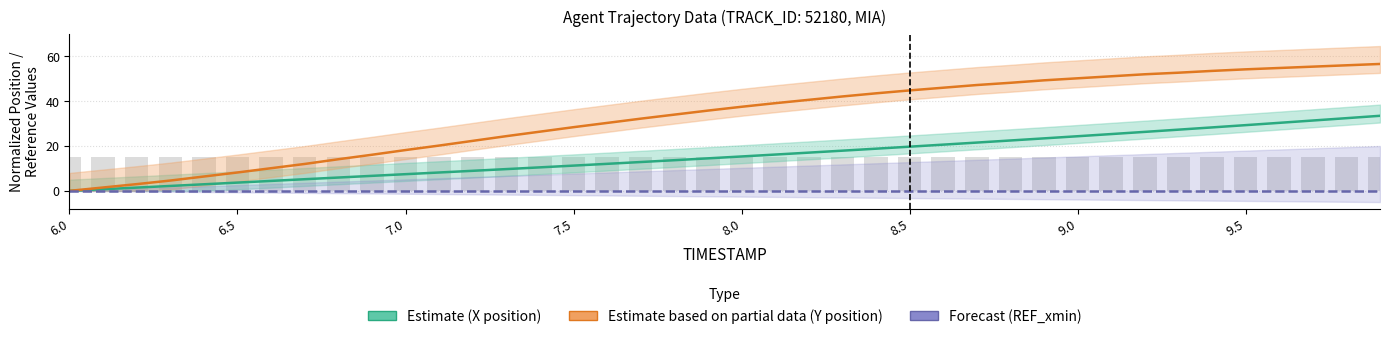

Rank the series by their maximum value, from lowest to highest.

Forecast (REF_xmin), Estimate (X position), Estimate based on partial data (Y position)